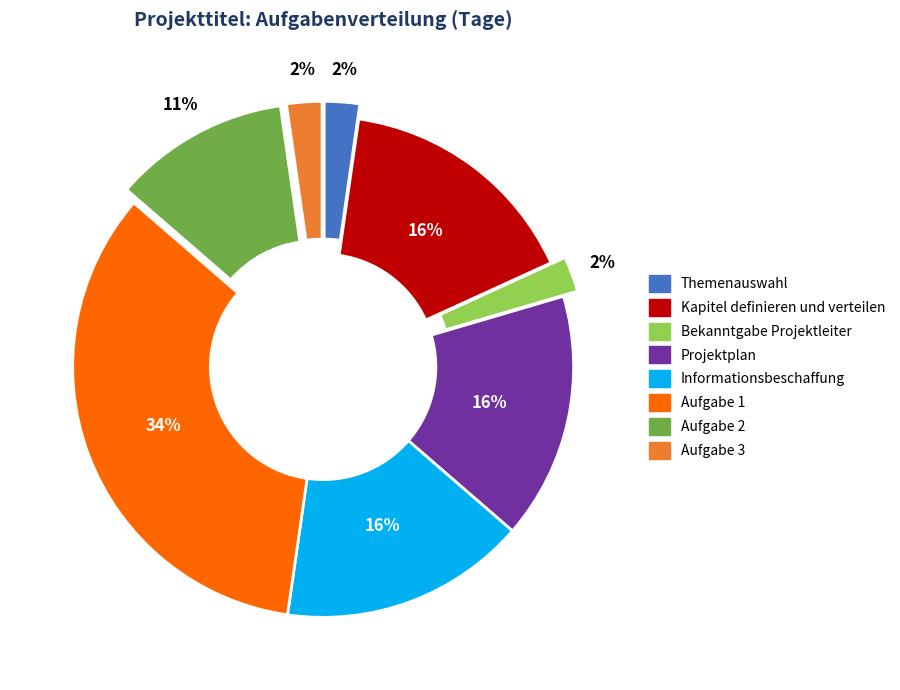

True or false: Projektplan accounts for 31% of the total.

False